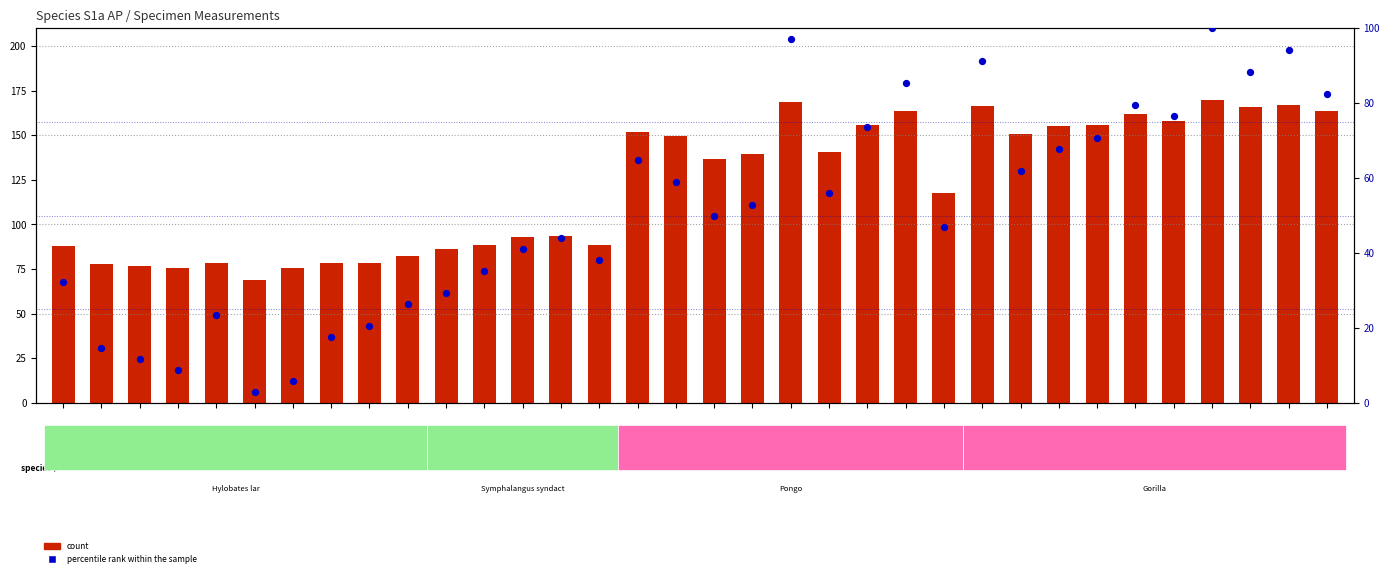

Which series has the largest total across all categories?

count